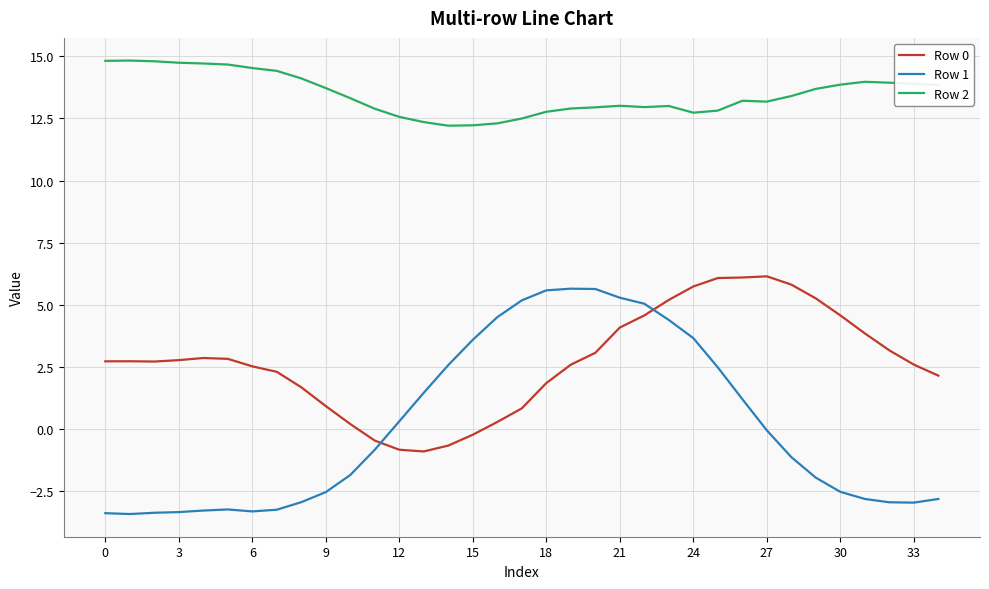

What is the minimum value for Row 1?

-3.4